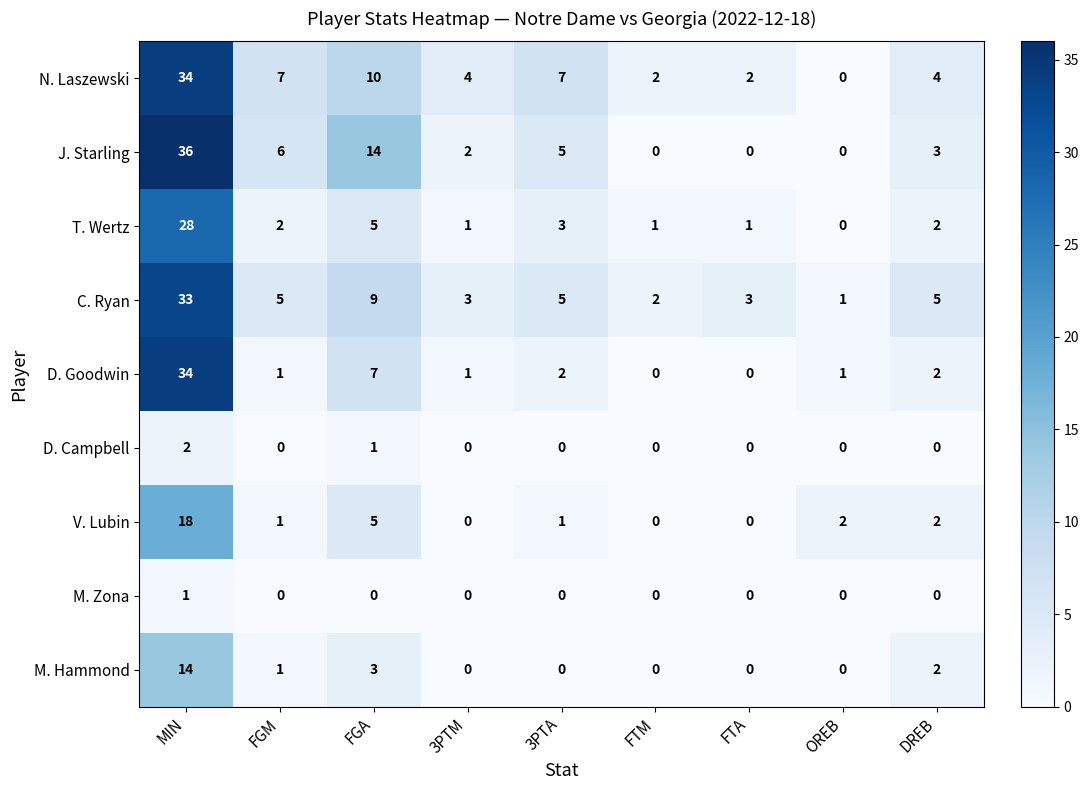

What is the sum of the V. Lubin values at FGA and DREB?

7